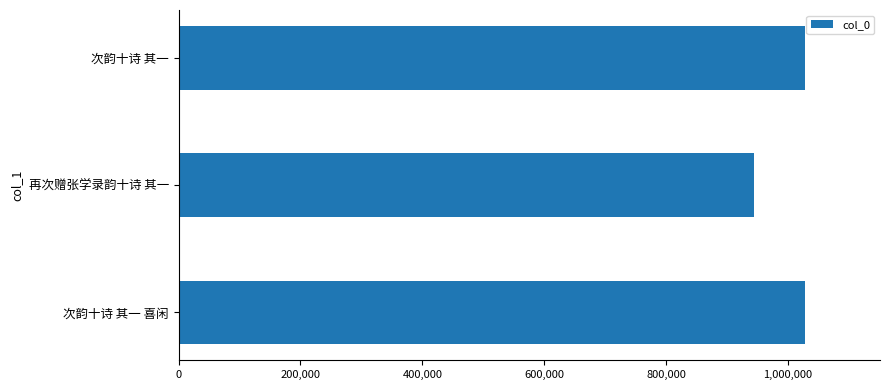

What is the difference between the second highest and minimum values?

83766